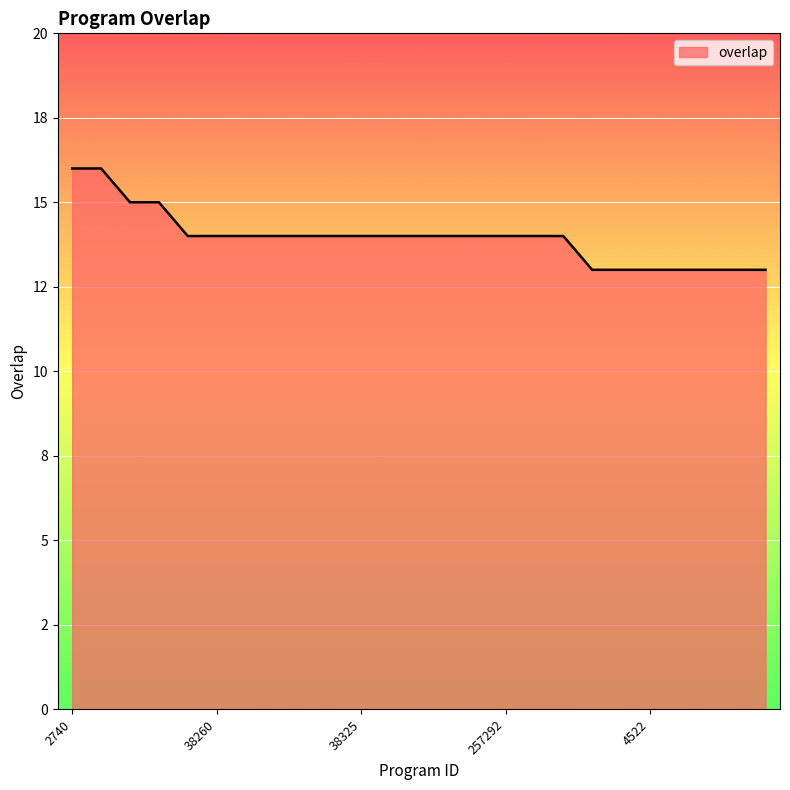

What is the greatest value displayed?

16